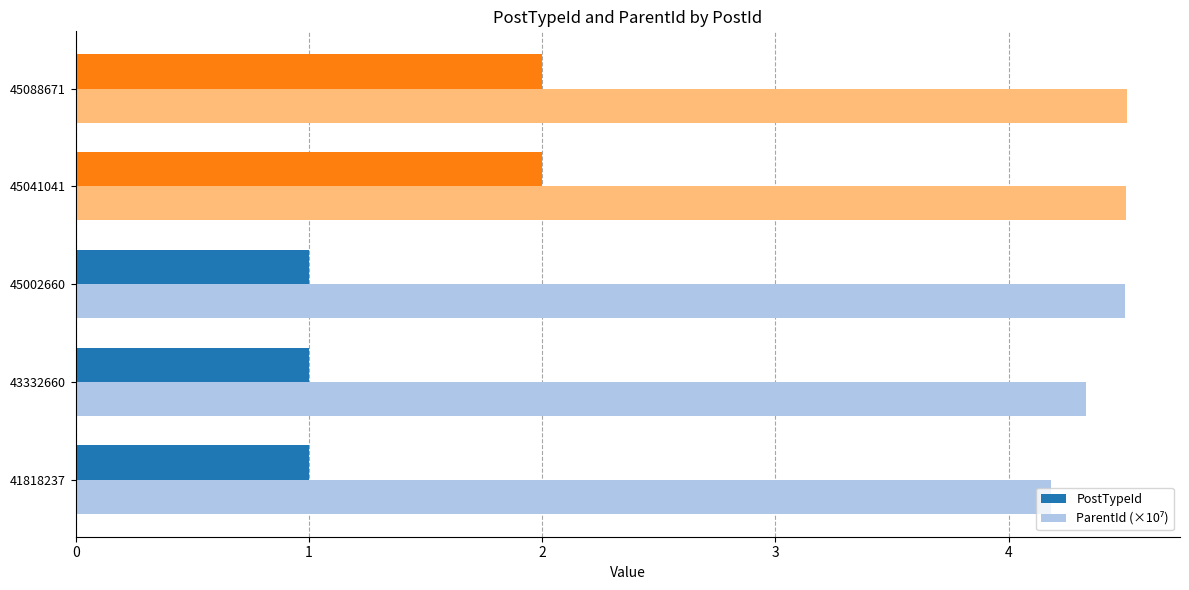

How many data points does each series have?

5